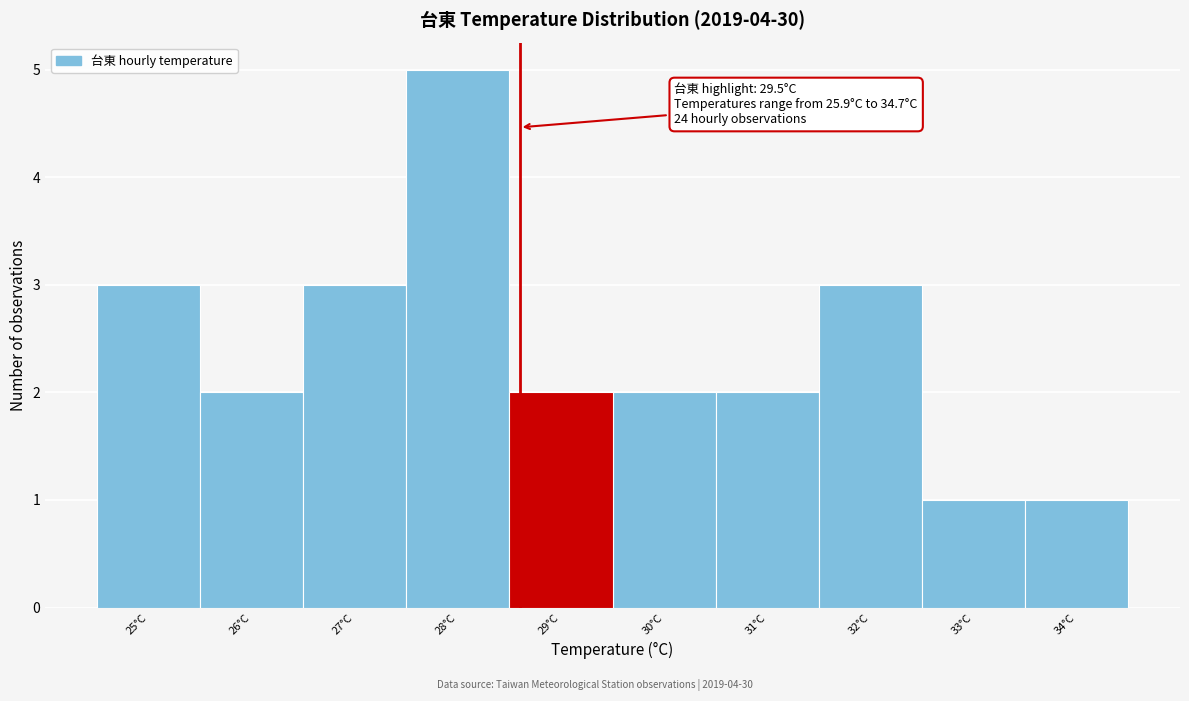

Reading right to left, extract all data points from this chart.

1	1	3	2	2	2	5	3	2	3